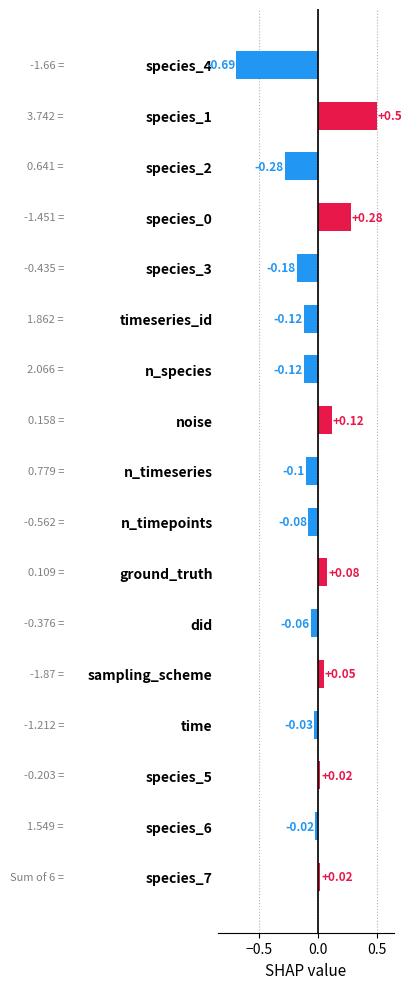

What is the difference between the second highest and second lowest values?

0.6